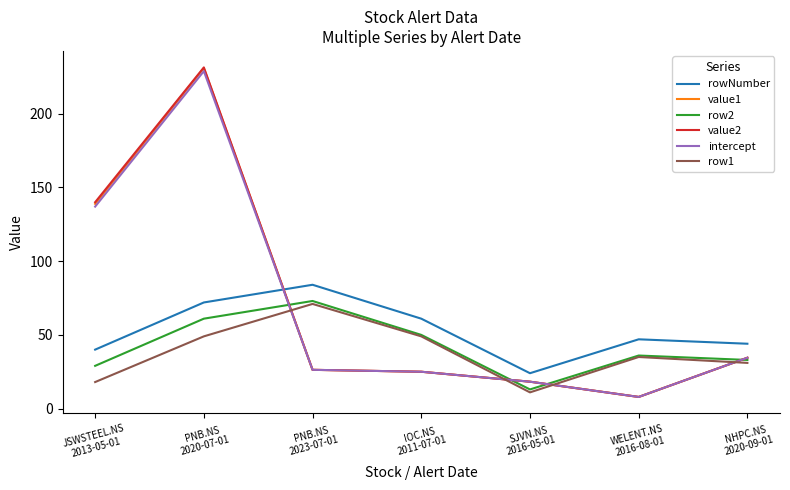

What is the minimum value for value2?

7.9